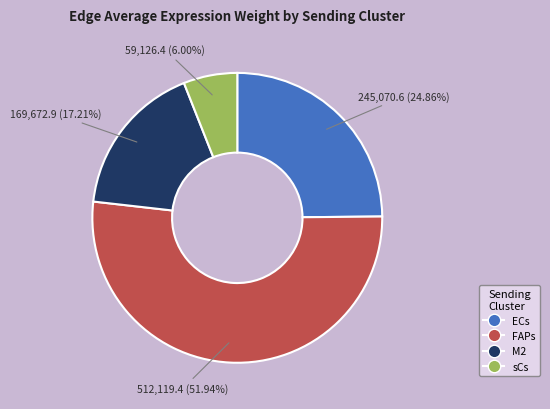

Does ECs represent more than half of the total?

No